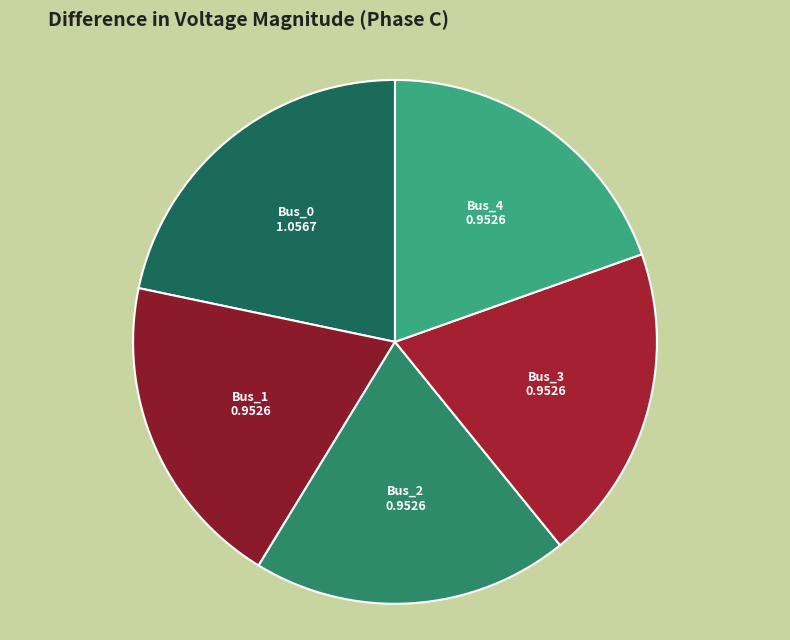

Between Bus_0 and Bus_2, which is larger?

Bus_0